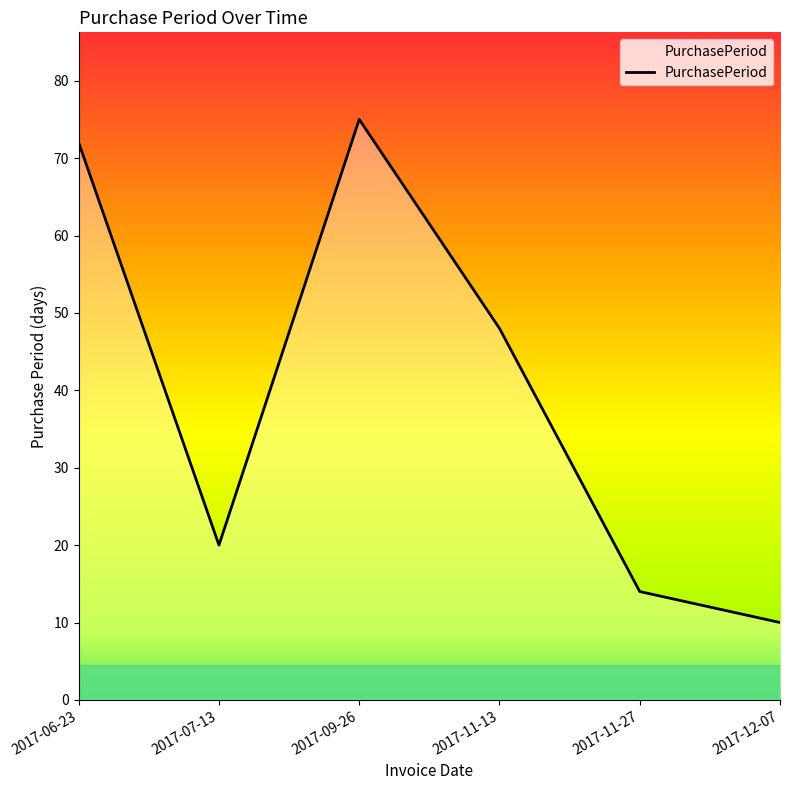

Which category has the highest value across all series?

2017-09-26